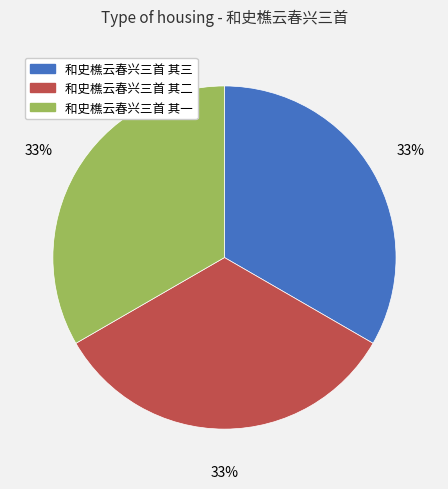

Do 和史樵云春兴三首 其二 and 和史樵云春兴三首 其三 together represent more than half of the pie?

Yes